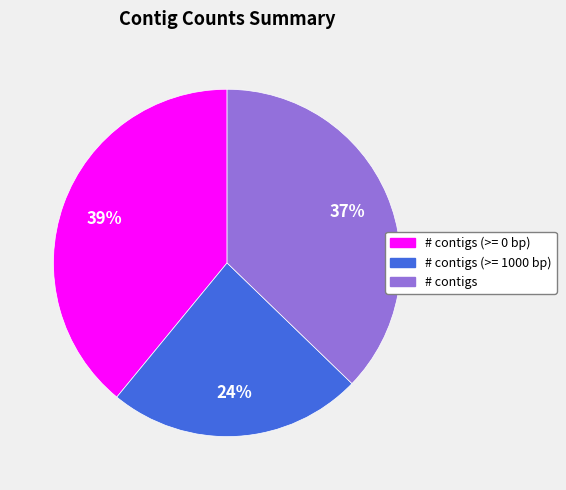

Between # contigs (>= 1000 bp) and # contigs (>= 0 bp), which is larger?

# contigs (>= 0 bp)